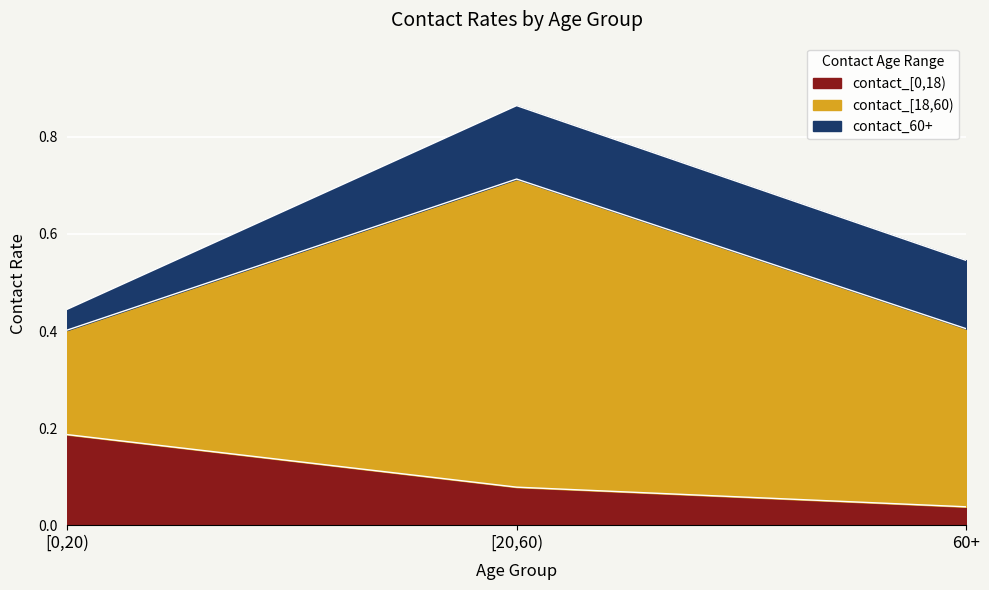

At which label is contact_[0,18) closest to 0?

60+